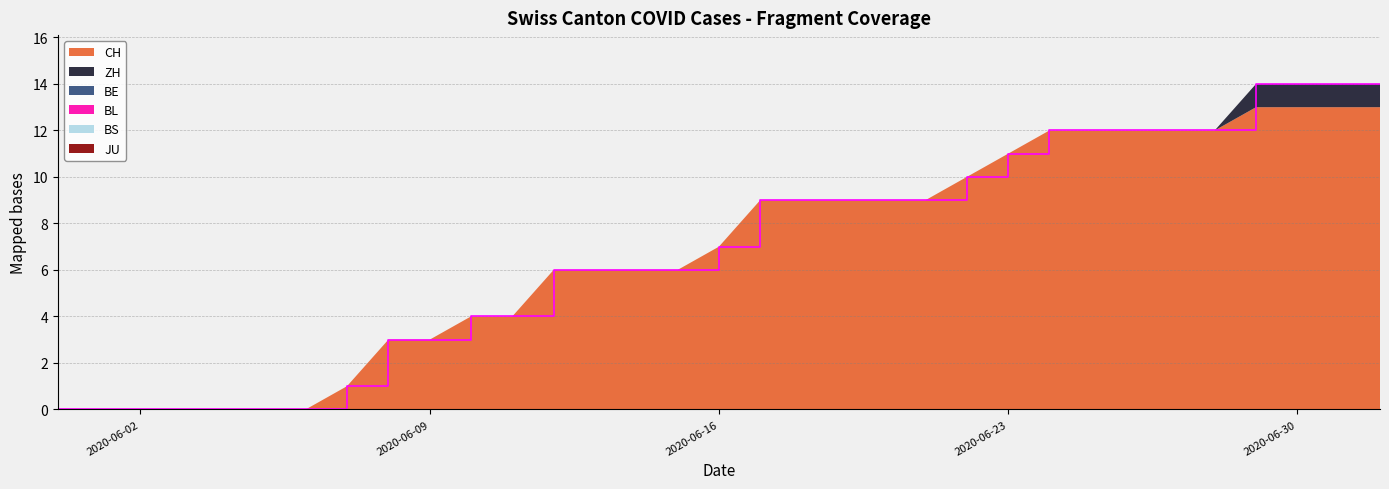

Reading left to right, transcribe all the data shown in this chart.

CH: 2020-05-31=0	2020-06-01=0	2020-06-02=0	2020-06-03=0	2020-06-04=0	2020-06-05=0	2020-06-06=0	2020-06-07=1	2020-06-08=3	2020-06-09=3	2020-06-10=4	2020-06-11=4	2020-06-12=6	2020-06-13=6	2020-06-14=6	2020-06-15=6	2020-06-16=7	2020-06-17=9	2020-06-18=9	2020-06-19=9	2020-06-20=9	2020-06-21=9	2020-06-22=10	2020-06-23=11	2020-06-24=12	2020-06-25=12	2020-06-26=12	2020-06-27=12	2020-06-28=12	2020-06-29=13	2020-06-30=13	2020-07-01=13	2020-07-02=13
ZH: 2020-05-31=0	2020-06-01=0	2020-06-02=0	2020-06-03=0	2020-06-04=0	2020-06-05=0	2020-06-06=0	2020-06-07=0	2020-06-08=0	2020-06-09=0	2020-06-10=0	2020-06-11=0	2020-06-12=0	2020-06-13=0	2020-06-14=0	2020-06-15=0	2020-06-16=0	2020-06-17=0	2020-06-18=0	2020-06-19=0	2020-06-20=0	2020-06-21=0	2020-06-22=0	2020-06-23=0	2020-06-24=0	2020-06-25=0	2020-06-26=0	2020-06-27=0	2020-06-28=0	2020-06-29=1	2020-06-30=1	2020-07-01=1	2020-07-02=1
BE: 2020-05-31=0	2020-06-01=0	2020-06-02=0	2020-06-03=0	2020-06-04=0	2020-06-05=0	2020-06-06=0	2020-06-07=0	2020-06-08=0	2020-06-09=0	2020-06-10=0	2020-06-11=0	2020-06-12=0	2020-06-13=0	2020-06-14=0	2020-06-15=0	2020-06-16=0	2020-06-17=0	2020-06-18=0	2020-06-19=0	2020-06-20=0	2020-06-21=0	2020-06-22=0	2020-06-23=0	2020-06-24=0	2020-06-25=0	2020-06-26=0	2020-06-27=0	2020-06-28=0	2020-06-29=0	2020-06-30=0	2020-07-01=0	2020-07-02=0
BL: 2020-05-31=0	2020-06-01=0	2020-06-02=0	2020-06-03=0	2020-06-04=0	2020-06-05=0	2020-06-06=0	2020-06-07=0	2020-06-08=0	2020-06-09=0	2020-06-10=0	2020-06-11=0	2020-06-12=0	2020-06-13=0	2020-06-14=0	2020-06-15=0	2020-06-16=0	2020-06-17=0	2020-06-18=0	2020-06-19=0	2020-06-20=0	2020-06-21=0	2020-06-22=0	2020-06-23=0	2020-06-24=0	2020-06-25=0	2020-06-26=0	2020-06-27=0	2020-06-28=0	2020-06-29=0	2020-06-30=0	2020-07-01=0	2020-07-02=0
BS: 2020-05-31=0	2020-06-01=0	2020-06-02=0	2020-06-03=0	2020-06-04=0	2020-06-05=0	2020-06-06=0	2020-06-07=0	2020-06-08=0	2020-06-09=0	2020-06-10=0	2020-06-11=0	2020-06-12=0	2020-06-13=0	2020-06-14=0	2020-06-15=0	2020-06-16=0	2020-06-17=0	2020-06-18=0	2020-06-19=0	2020-06-20=0	2020-06-21=0	2020-06-22=0	2020-06-23=0	2020-06-24=0	2020-06-25=0	2020-06-26=0	2020-06-27=0	2020-06-28=0	2020-06-29=0	2020-06-30=0	2020-07-01=0	2020-07-02=0
JU: 2020-05-31=0	2020-06-01=0	2020-06-02=0	2020-06-03=0	2020-06-04=0	2020-06-05=0	2020-06-06=0	2020-06-07=0	2020-06-08=0	2020-06-09=0	2020-06-10=0	2020-06-11=0	2020-06-12=0	2020-06-13=0	2020-06-14=0	2020-06-15=0	2020-06-16=0	2020-06-17=0	2020-06-18=0	2020-06-19=0	2020-06-20=0	2020-06-21=0	2020-06-22=0	2020-06-23=0	2020-06-24=0	2020-06-25=0	2020-06-26=0	2020-06-27=0	2020-06-28=0	2020-06-29=0	2020-06-30=0	2020-07-01=0	2020-07-02=0